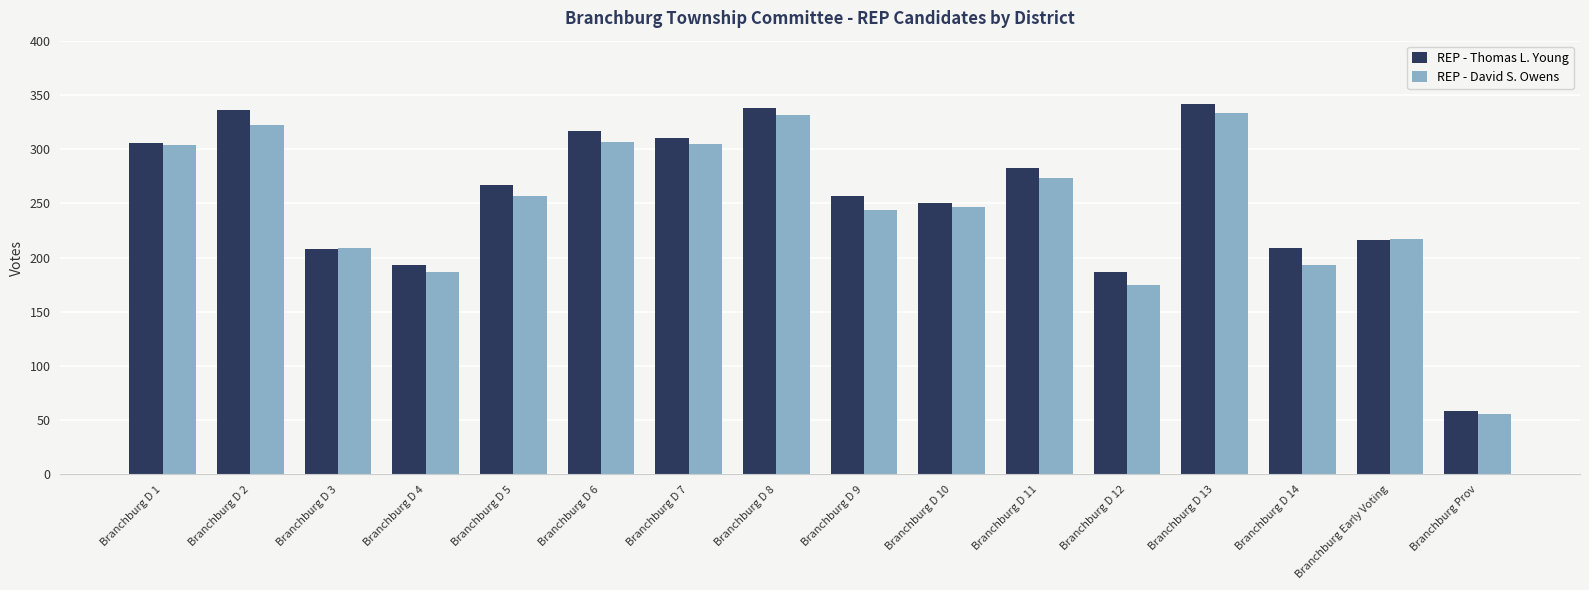

Which series has the widest spread of values?

REP - Thomas L. Young